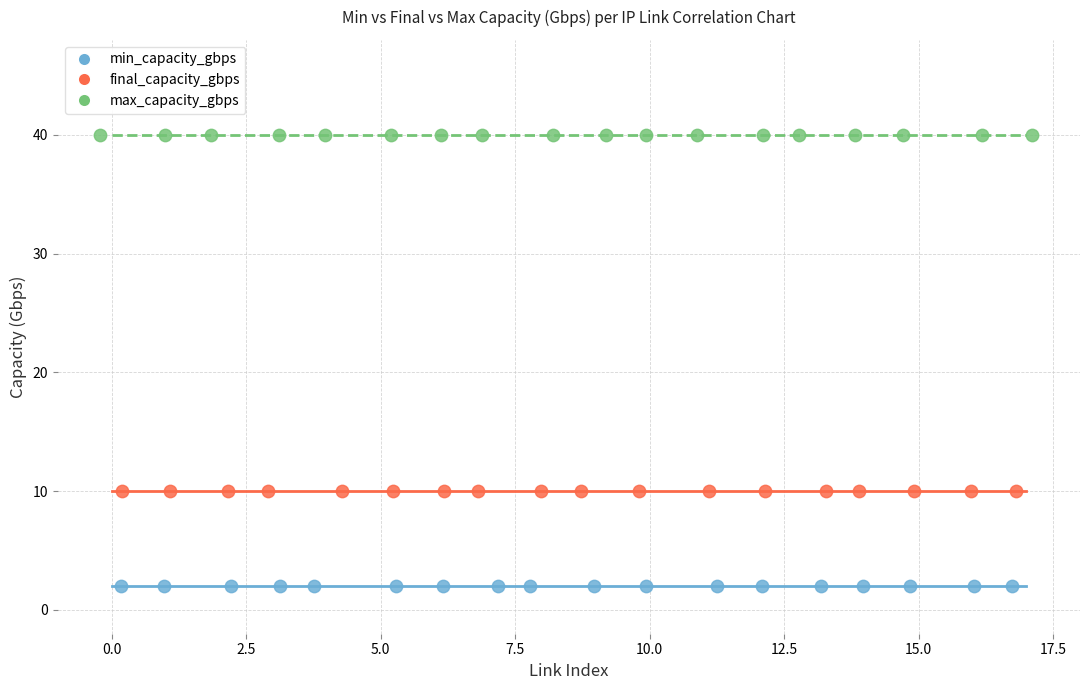

Which series reaches the maximum Y coordinate?

max_capacity_gbps